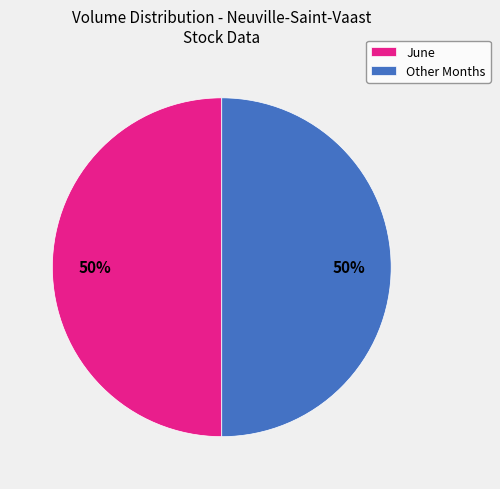

True or false: June accounts for 50% of the total.

True